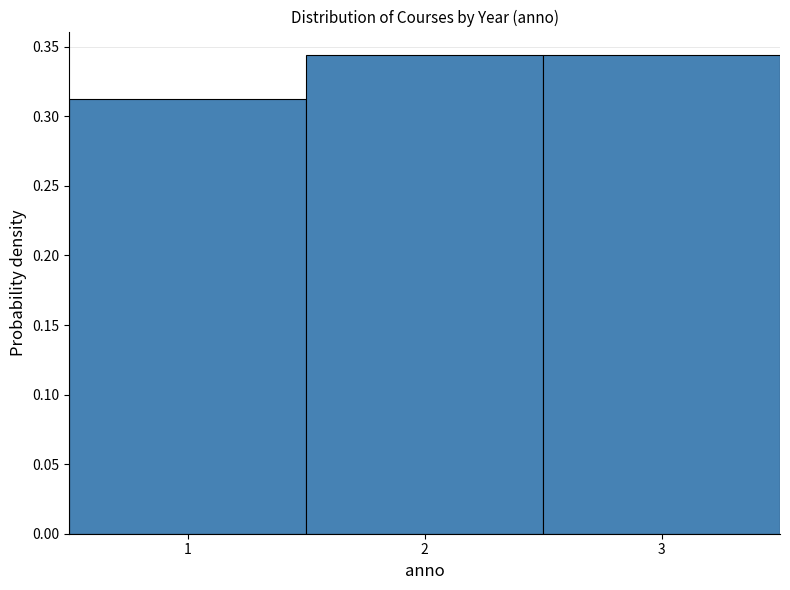

Reading left to right, list every bar in this chart as the range it spans on the x-axis followed by its height. The values are not printed on the chart, so give them approximately, as read against the axis.

0.5 to 1.5: 0.315
1.5 to 2.5: 0.345
2.5 to 3.5: 0.345